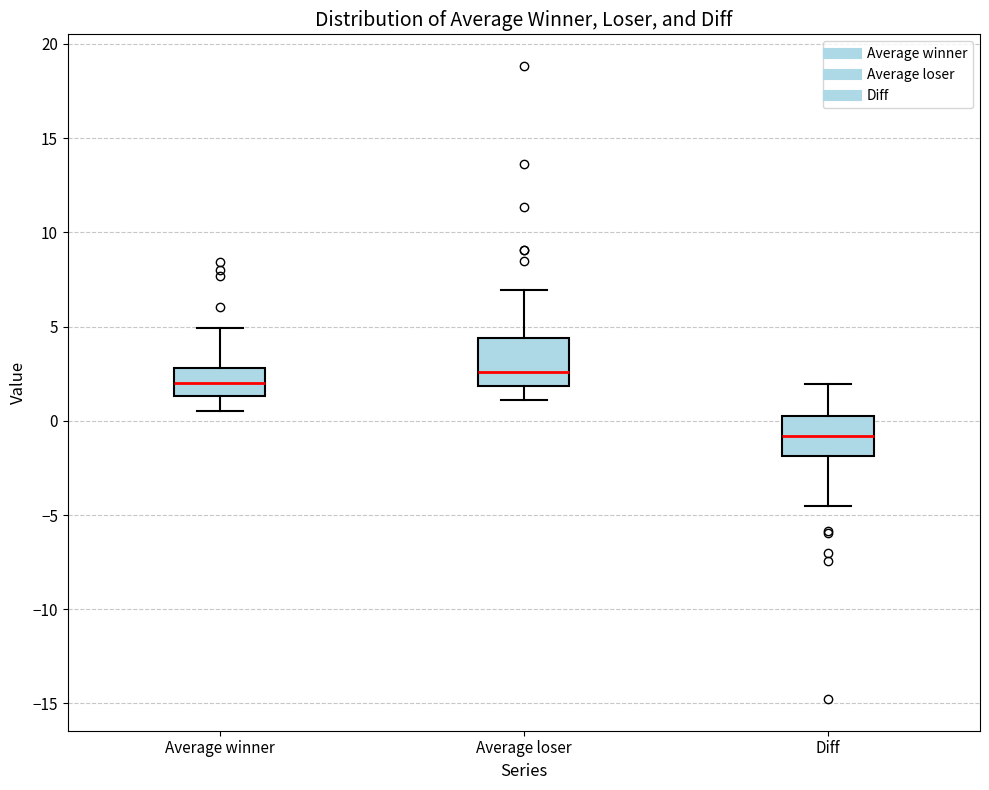

Which box's median line is the highest?

Average loser